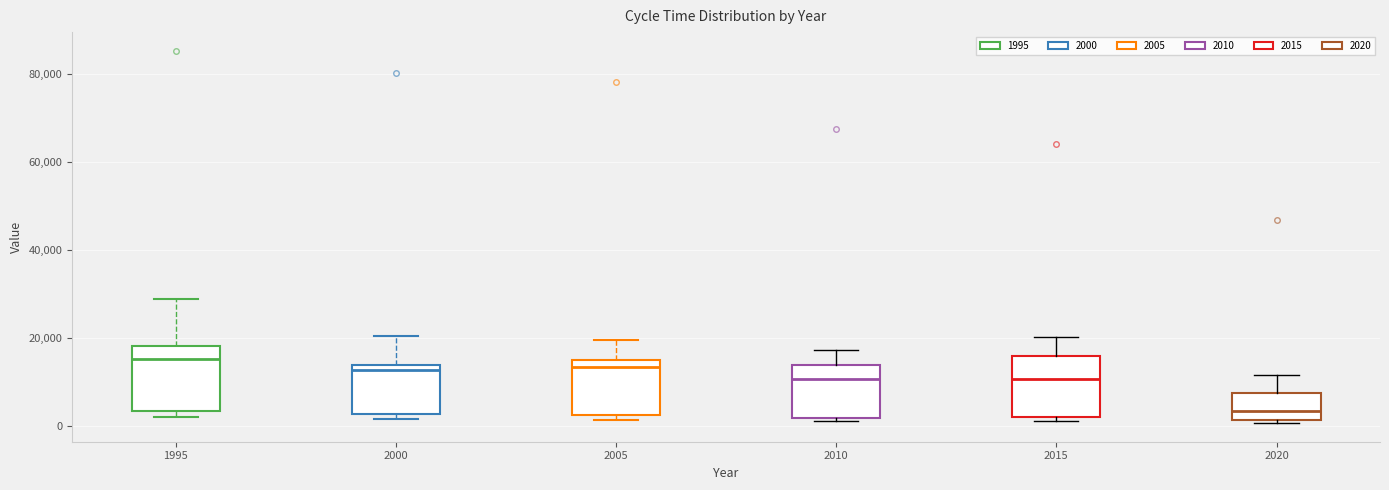

Reading left to right, read every box against the y-axis: the position of its median line, the range the box covers, and the ends of its whiskers. The values are not printed on the chart, so give them approximately, as read against the axis.

1995: median 16000, box 4000 to 18000, whiskers 2000 to 28000
2000: median 12000, box 2000 to 14000, whiskers 2000 (just below the box's lower edge) to 20000
2005: median 14000 (just below the box's upper edge), box 2000 to 14000, whiskers 2000 (just below the box's lower edge) to 20000
2010: median 10000, box 2000 to 14000, whiskers 2000 (just below the box's lower edge) to 18000
2015: median 10000, box 2000 to 16000, whiskers 2000 (just below the box's lower edge) to 20000
2020: median 4000, box 2000 to 8000, whiskers 0 to 12000